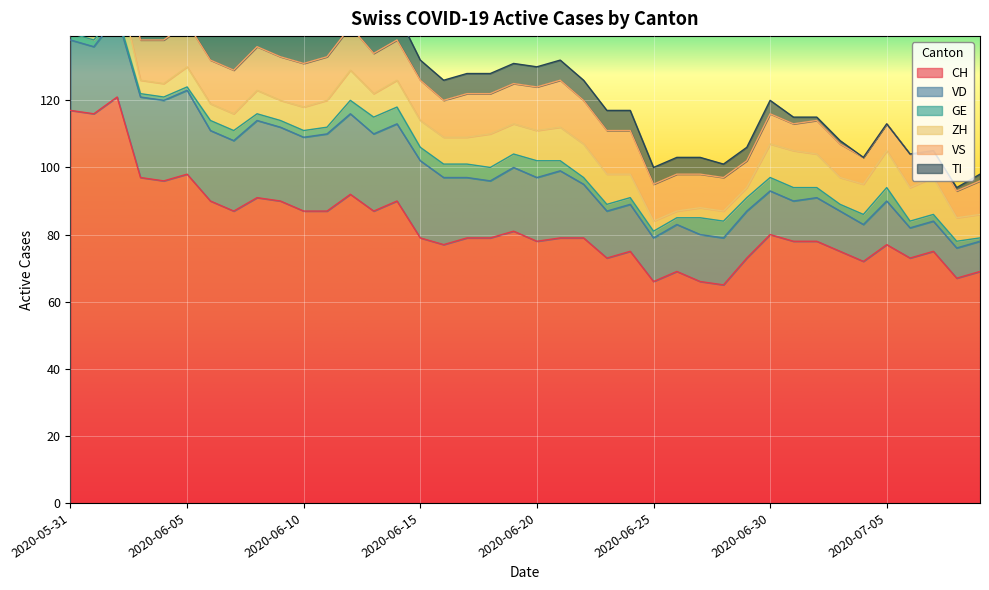

Where is the first local minimum for VS?

2020-06-03